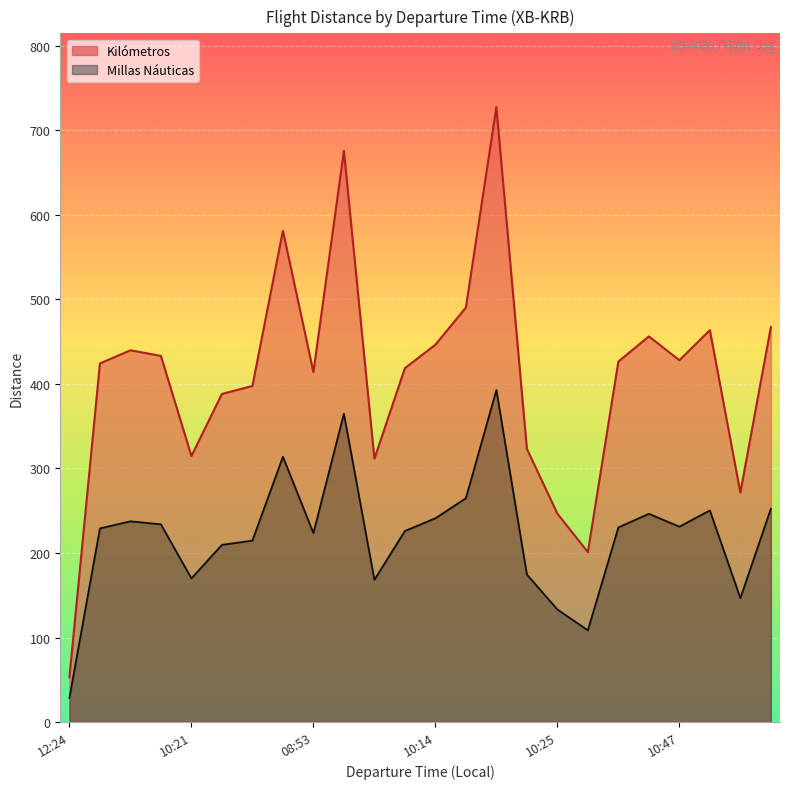

What is the value of the Kilómetros point at the 18th from the left?

201.0